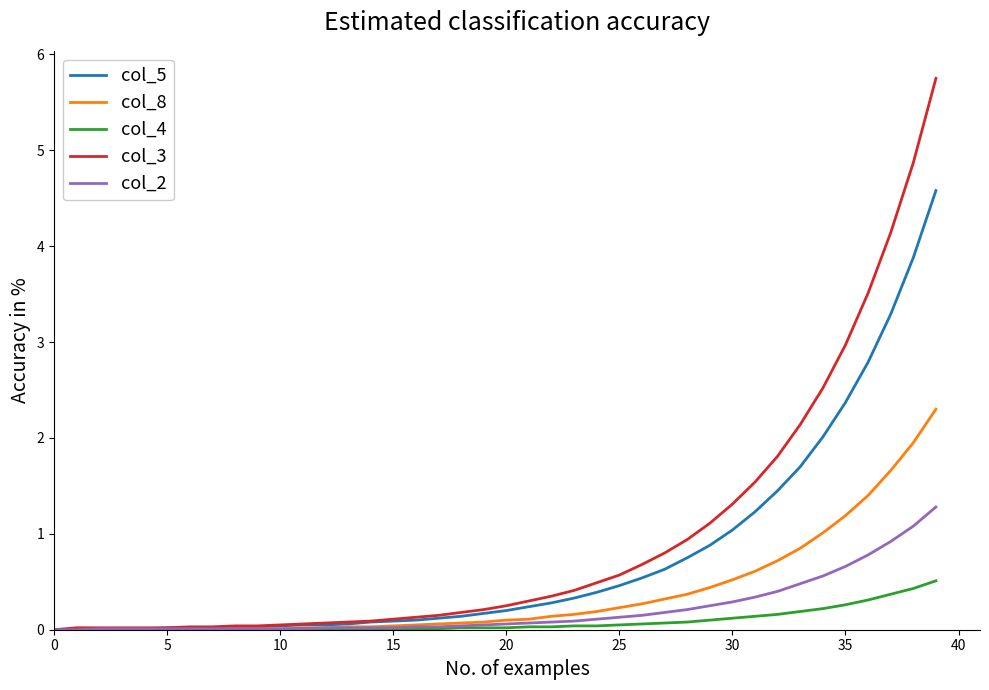

Which series has the widest spread of values?

col_3